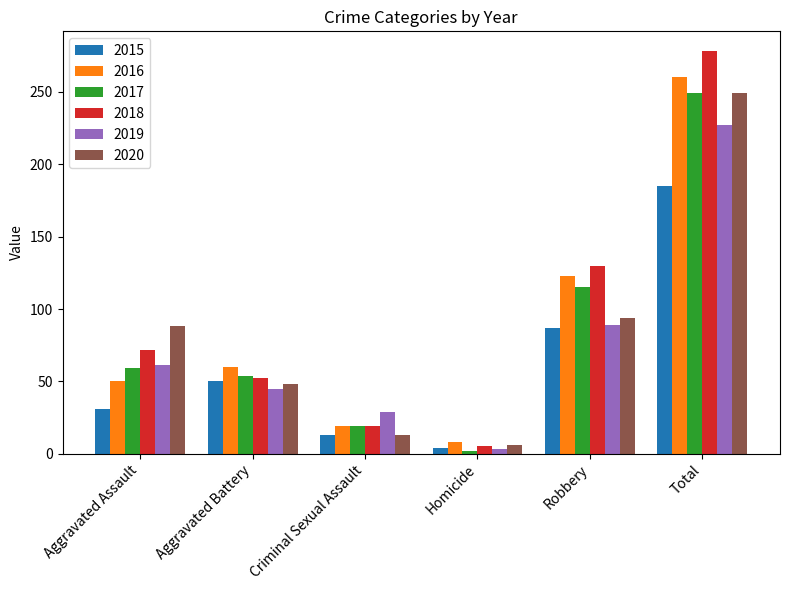

Reading left to right, list all the values displayed in this chart.

2015: 31	50	13	4	87	185
2016: 50	60	19	8	123	260
2017: 59	54	19	2	115	249
2018: 72	52	19	5	130	278
2019: 61	45	29	3	89	227
2020: 88	48	13	6	94	249